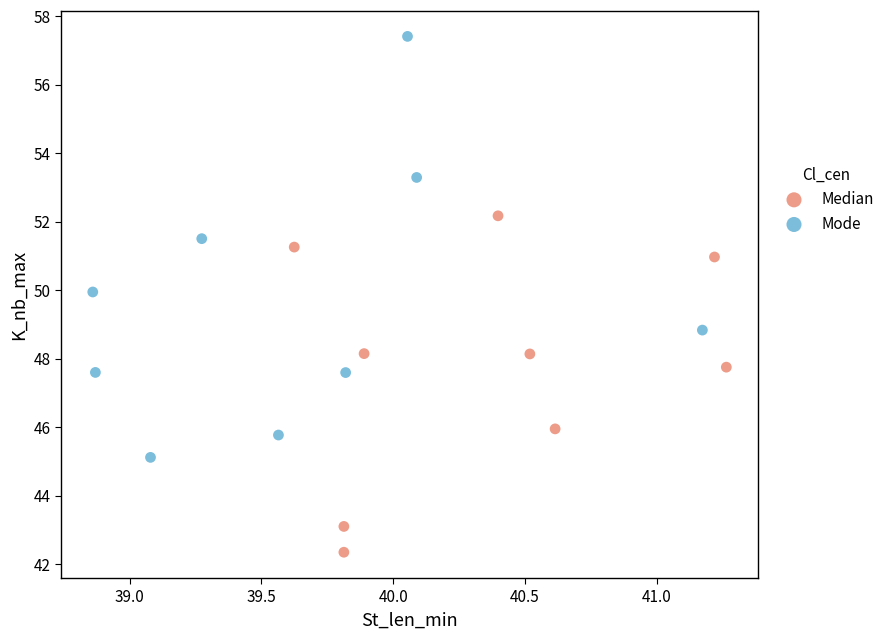

Which series has the largest Y range (max minus min)?

Mode